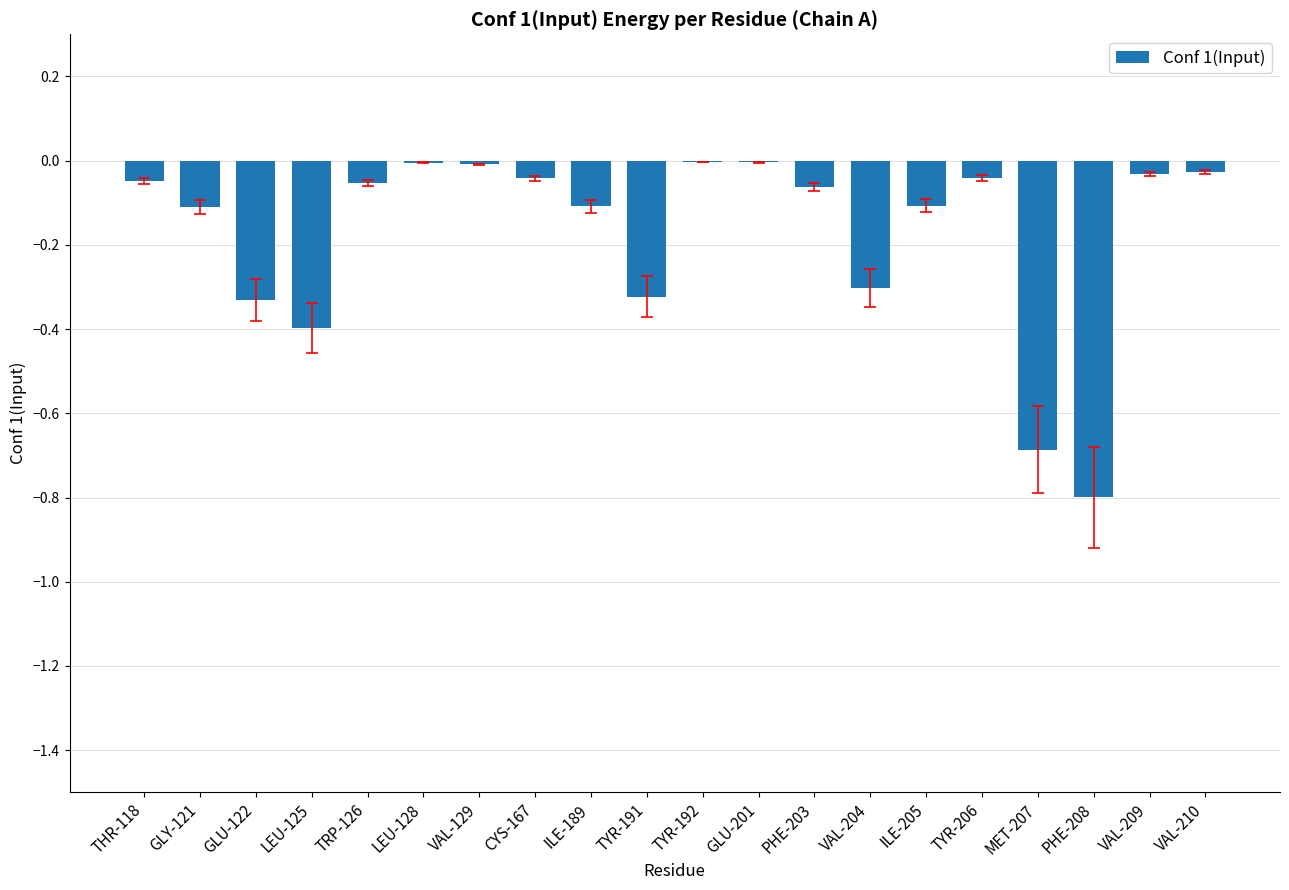

The chart shows a value of -0.1 at GLY-121. True or false?

True